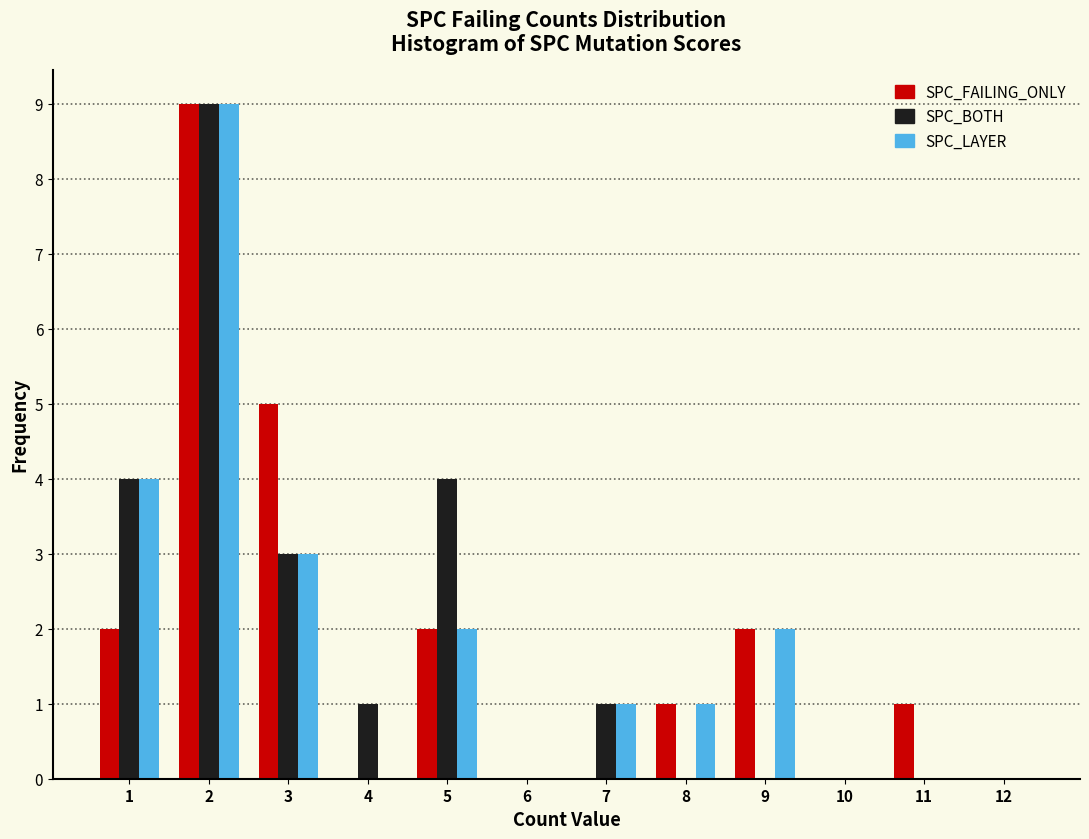

What is the sum of all SPC_FAILING_ONLY values?

22